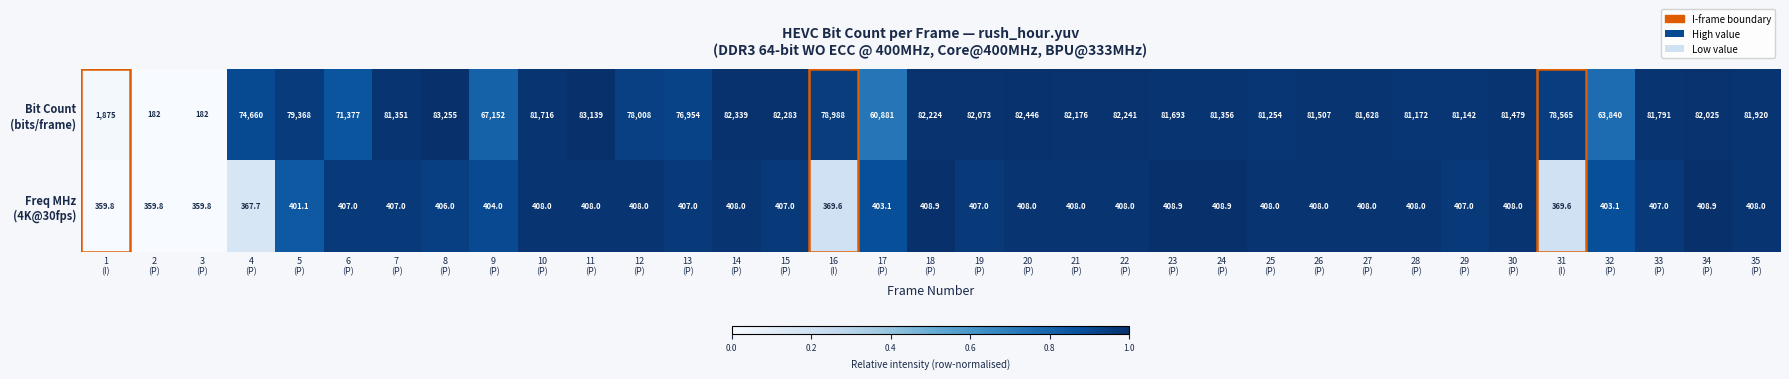

What is the minimum value shown in the chart?

182.0